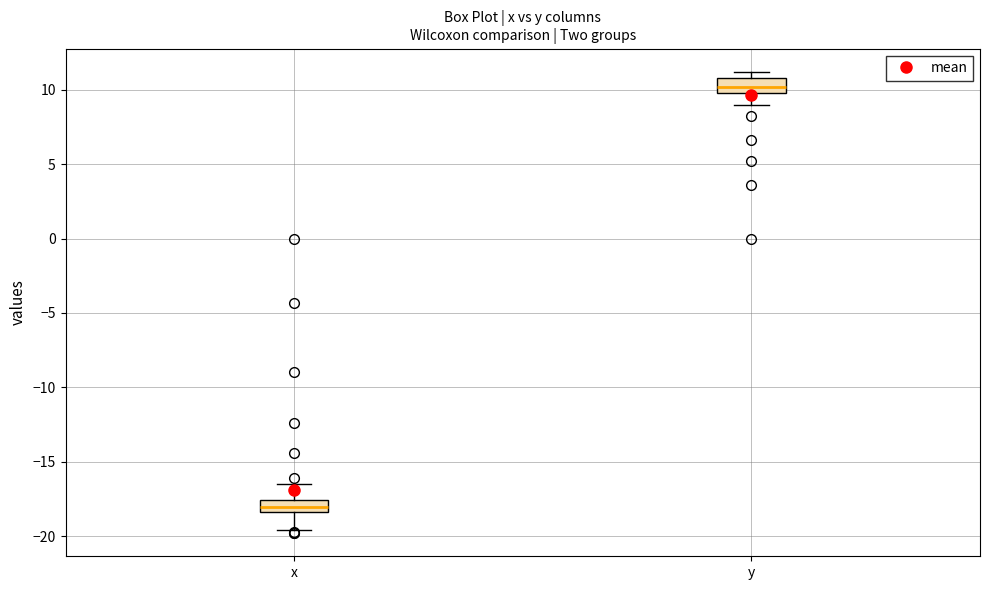

Reading left to right, transcribe this box plot: for each box, give where its median line is, the range the box spans, and where its two whiskers end, as read against the y-axis. The values are not printed on the chart, so give them approximately, as read against the axis.

x: median -18.0, box -18.5 to -17.5, whiskers -19.5 to -16.5
y: median 10.0 (inside the box), box 10.0 to 11.0, whiskers 9.0 to 11.0 (just above the box's upper edge)